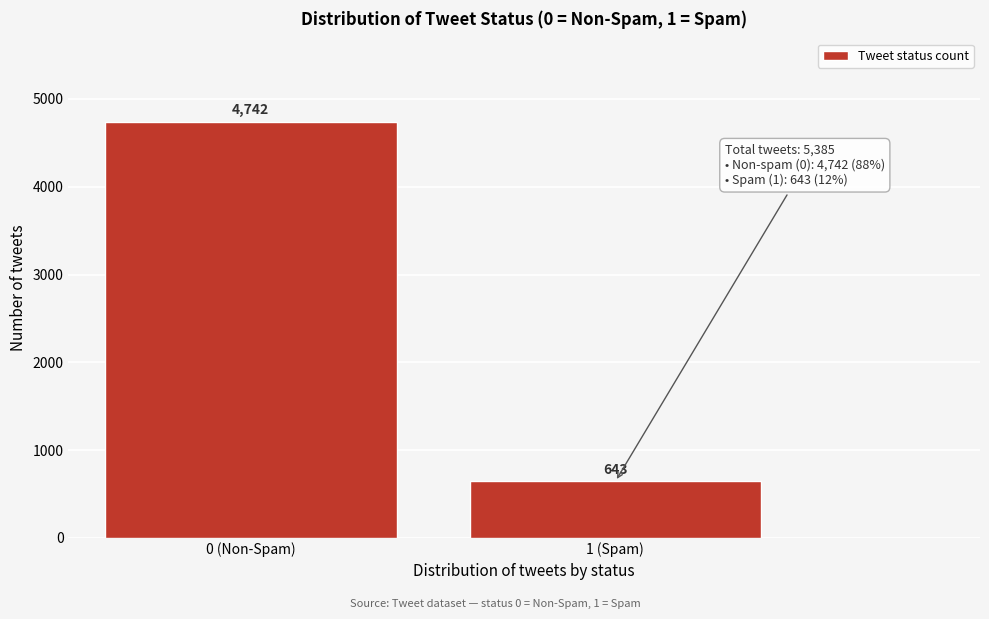

Reading left to right, extract all data points from this chart.

4742	643